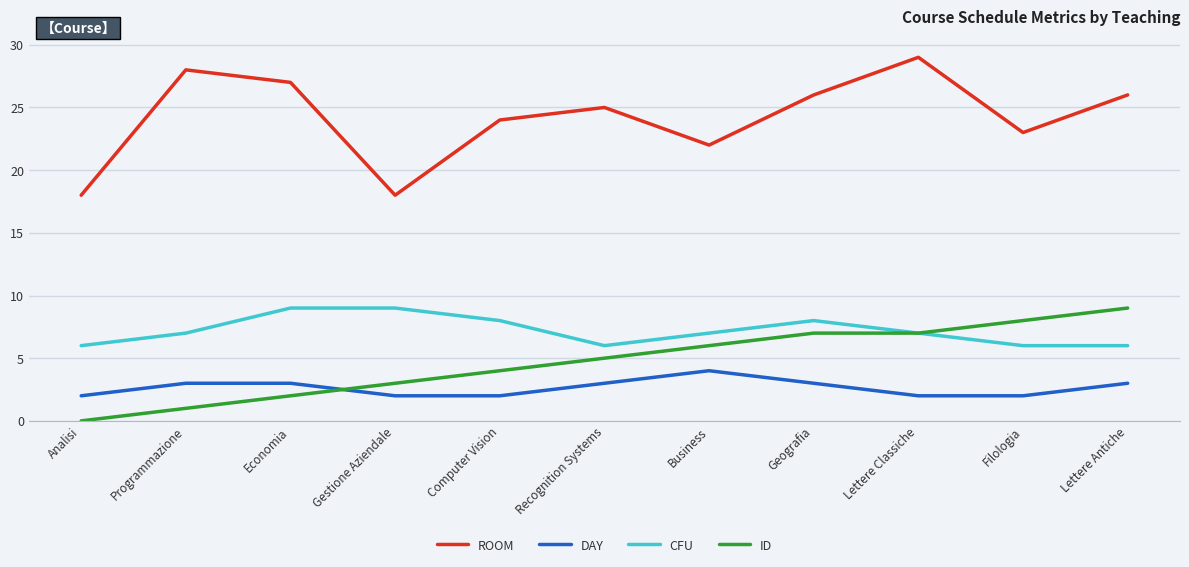

What position from the right is Geografia?

4